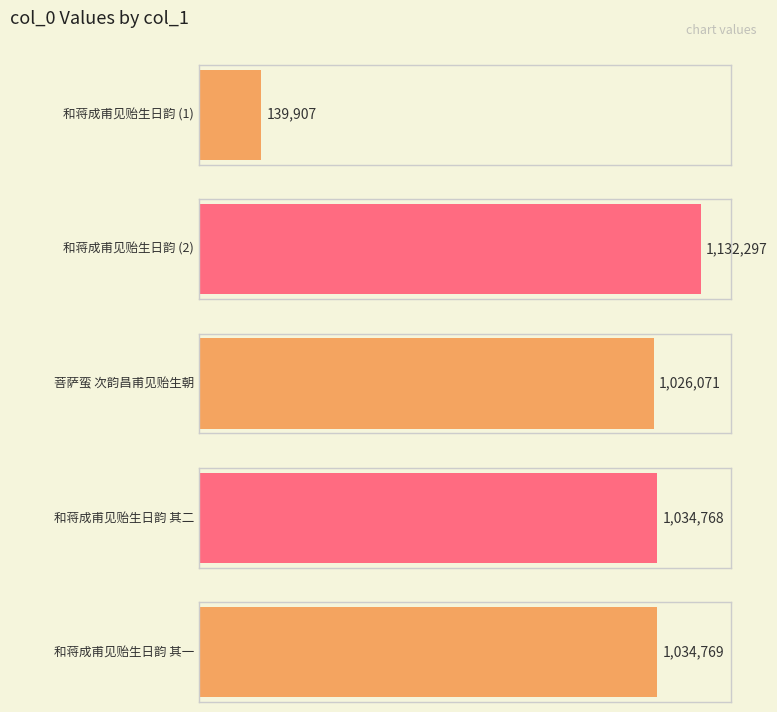

How many values exceed 1034768?

2